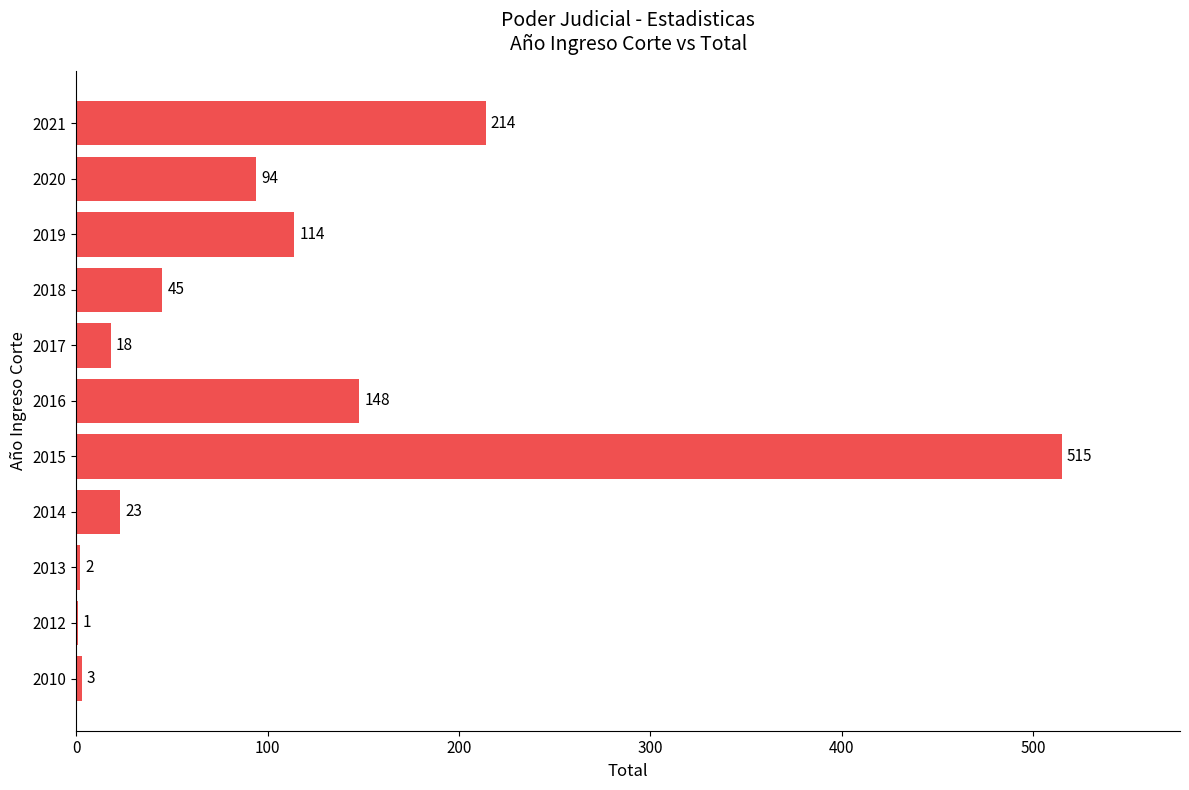

What is the sum of all values?

1177